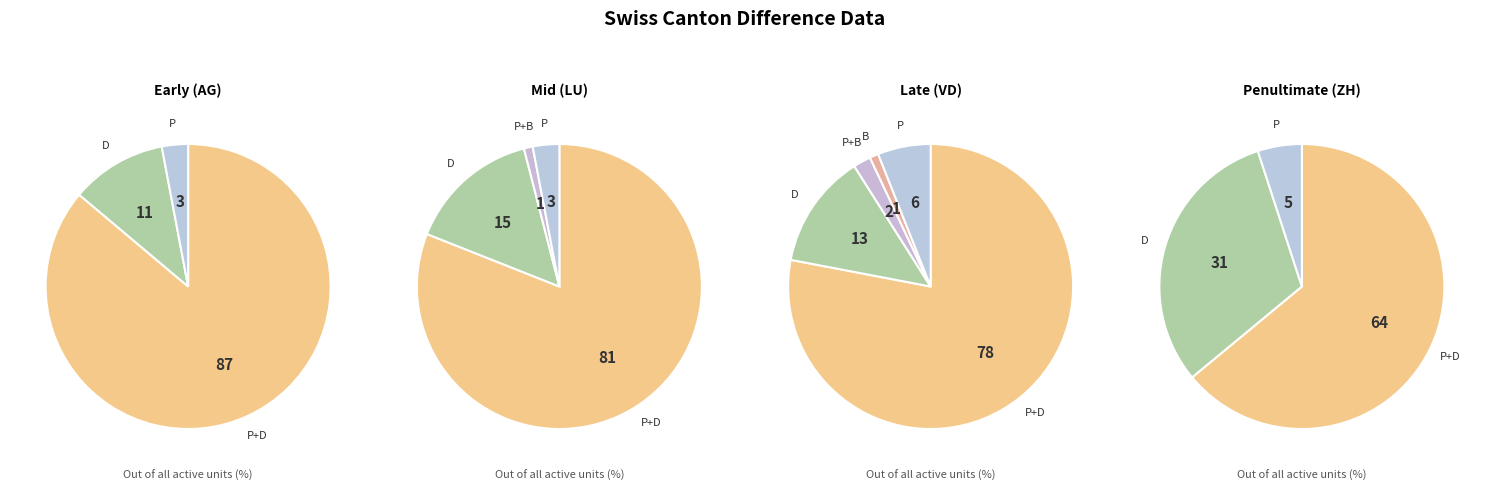

What is the smallest slice in the pie chart?

VD